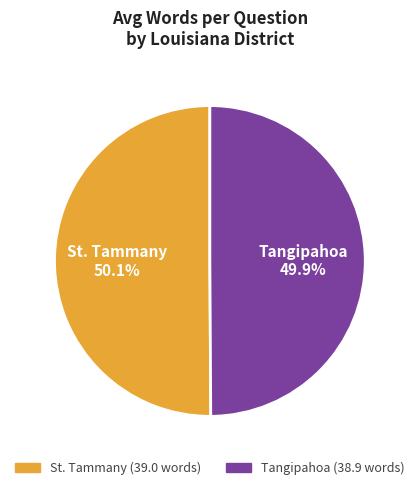

What percentage do Tangipahoa and St. Tammany together represent?

100.0%